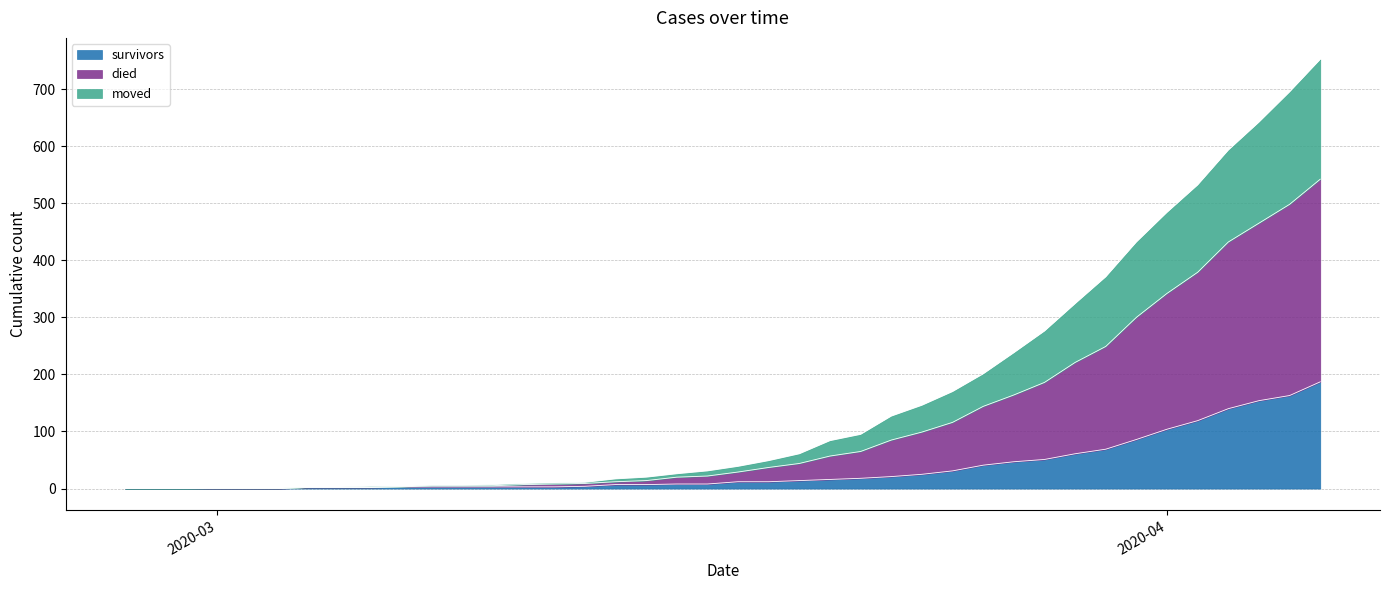

At 2020-03-18, list the series in order from largest to smallest.

died, moved, survivors